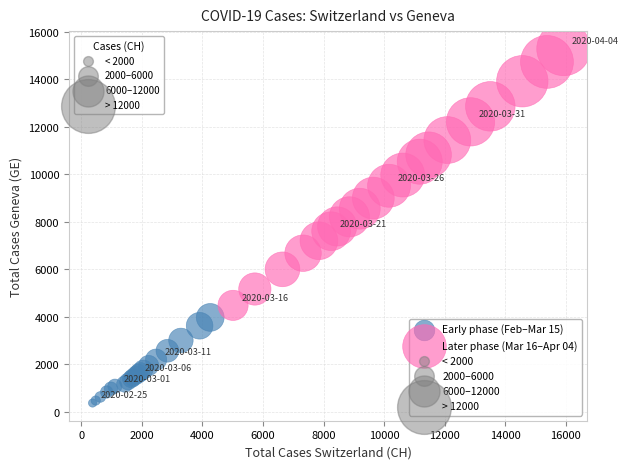

Which series reaches the minimum Y coordinate?

Early phase (Feb–Mar 15)